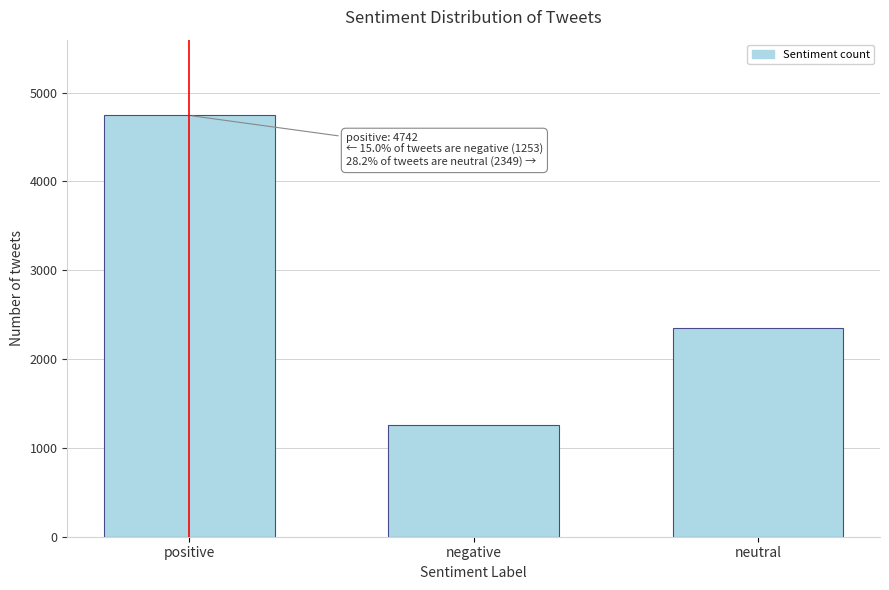

Reading left to right, extract all data points from this chart.

4742	1253	2349